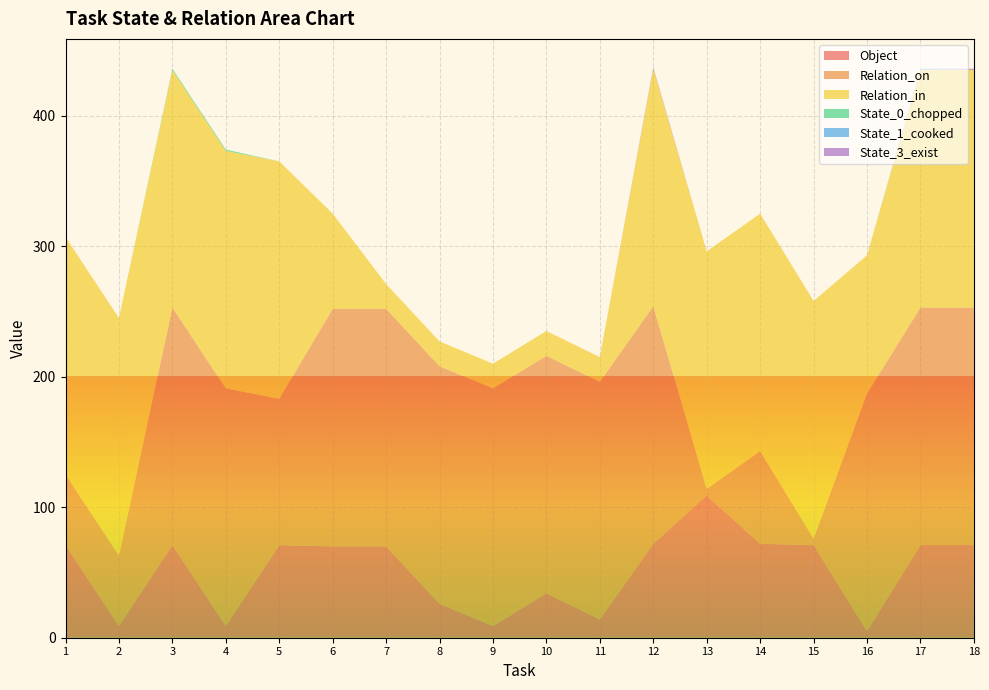

Reading left to right, list all the values displayed in this chart.

Object: 1=71	2=9	3=71	4=9	5=71	6=70	7=70	8=26	9=9	10=34	11=14	12=72	13=109	14=72	15=71	16=5	17=71	18=71
Relation_on: 1=54	2=54	3=182	4=182	5=112	6=182	7=182	8=182	9=182	10=182	11=182	12=182	13=5	14=71	15=5	16=182	17=182	18=182
Relation_in: 1=182	2=182	3=182	4=182	5=182	6=73	7=19	8=19	9=19	10=19	11=19	12=182	13=182	14=182	15=182	16=106	17=182	18=182
State_0_chopped: 1=0	2=0	3=1	4=1	5=0	6=0	7=0	8=0	9=0	10=0	11=0	12=0	13=0	14=0	15=0	16=0	17=0	18=0
State_1_cooked: 1=0	2=0	3=0	4=0	5=0	6=0	7=0	8=0	9=0	10=0	11=0	12=0	13=0	14=0	15=0	16=0	17=1	18=0
State_3_exist: 1=0	2=0	3=0	4=0	5=0	6=0	7=0	8=0	9=0	10=0	11=0	12=1	13=0	14=0	15=0	16=0	17=0	18=1